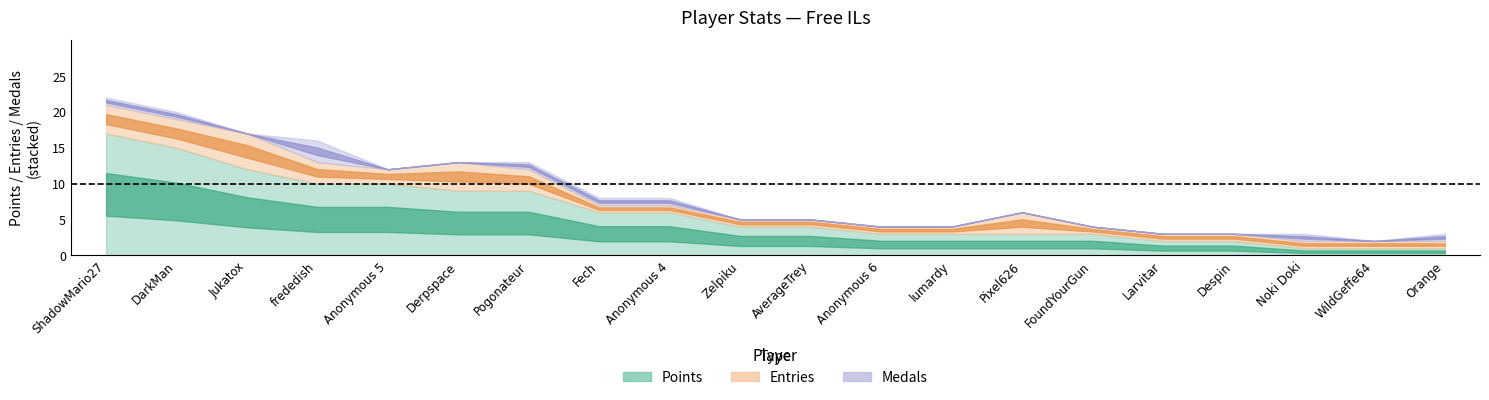

True or false: Medals and Entries cross at least once.

False